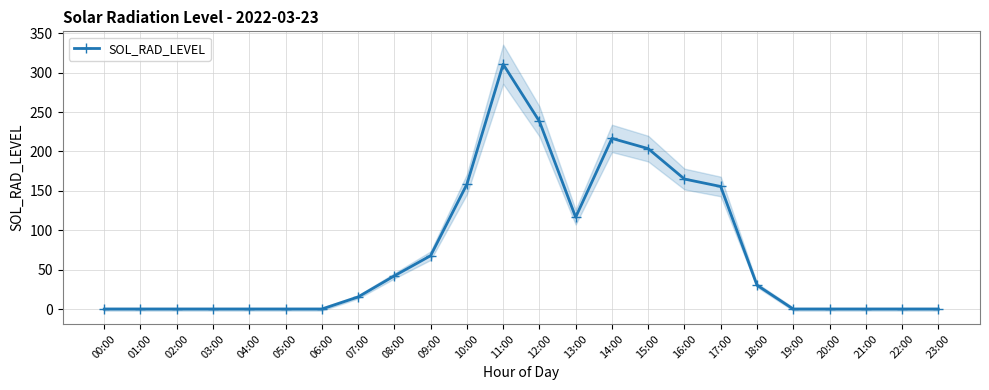

At which label does the data first exceed 15?

07:00